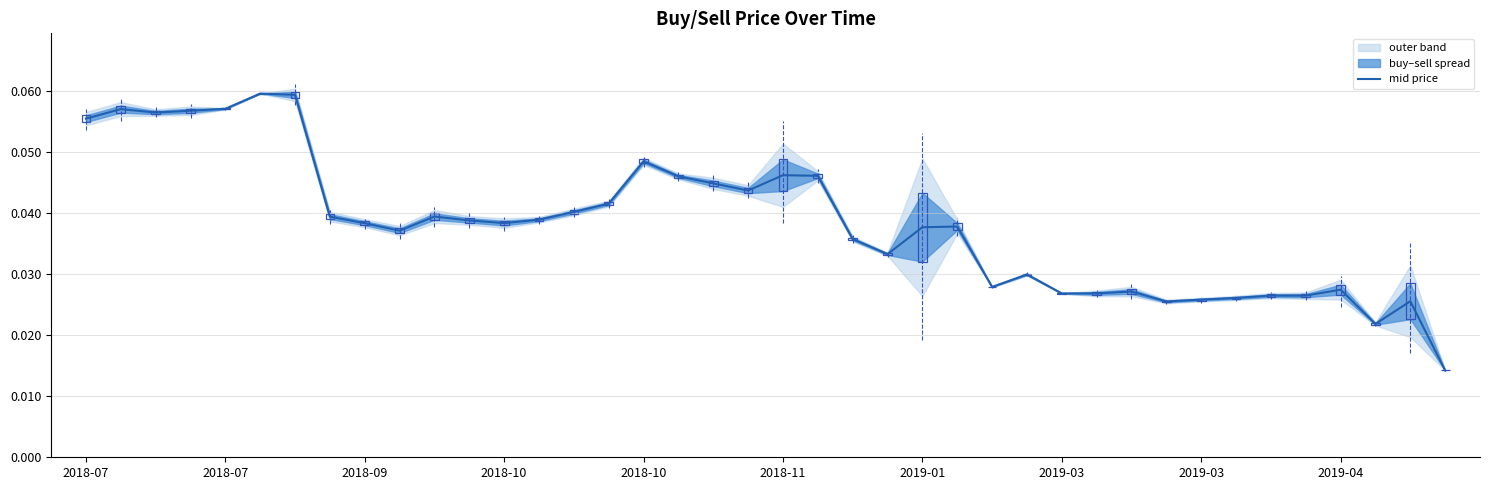

The chart shows a value of 0.0 at 2019-04. True or false?

False